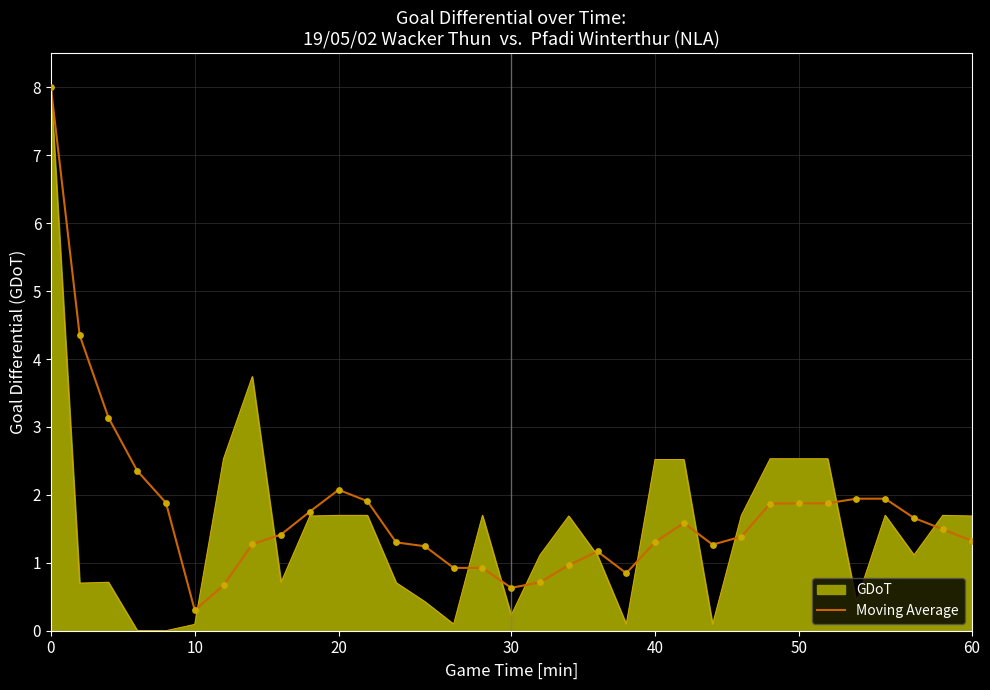

Which series has the largest range (max minus min)?

GDoT